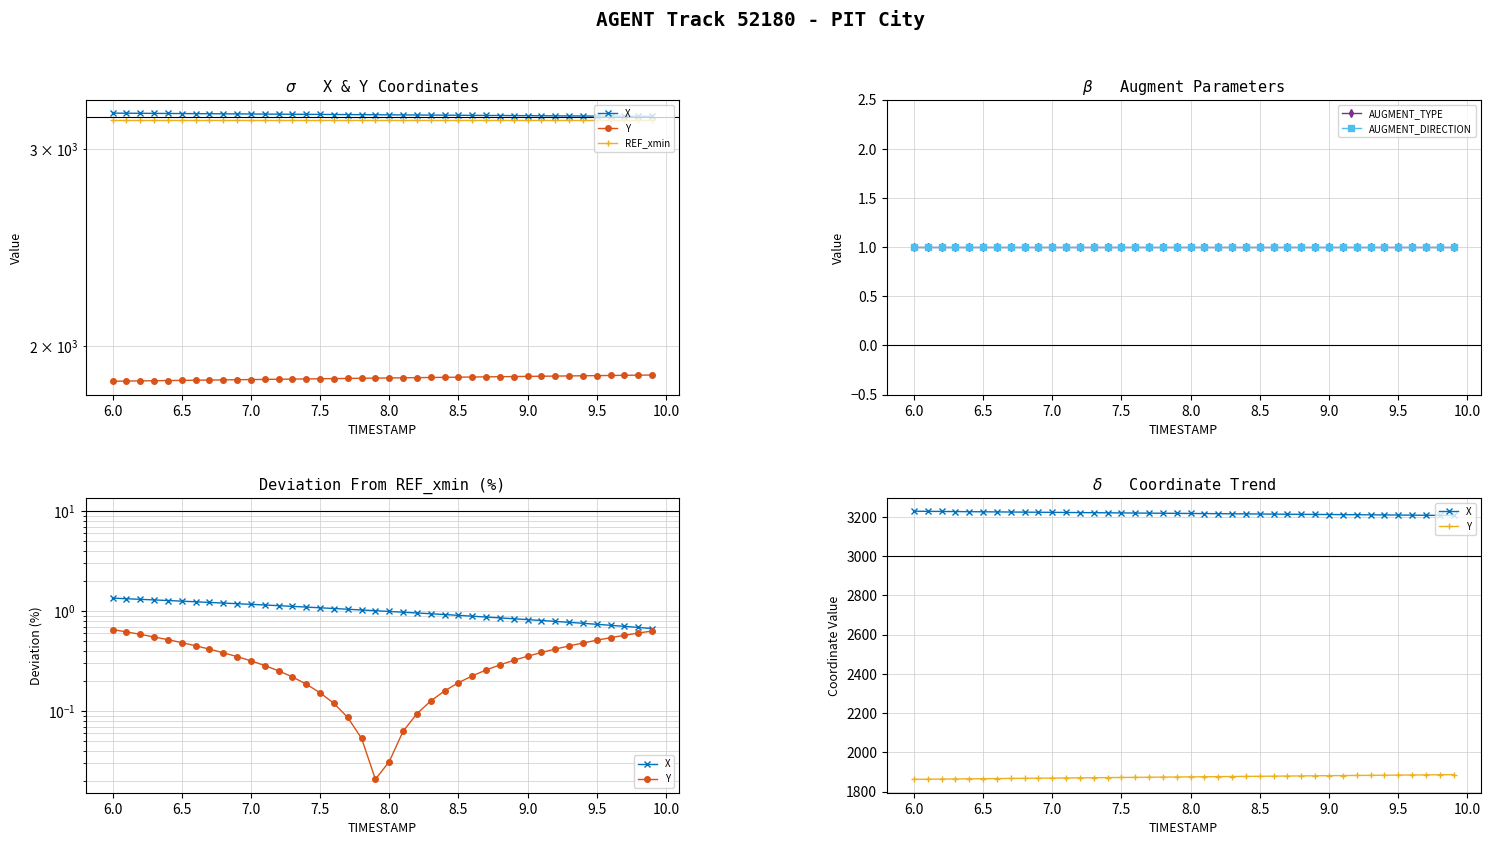

Reading right to left, extract all data points from this chart.

X: 3206.4	3206.9	3207.5	3208.0	3208.6	3209.1	3209.7	3210.2	3210.7	3211.3	3211.8	3212.3	3212.9	3213.4	3214.0	3214.5	3215.1	3215.6	3216.2	3216.7	3217.2	3217.8	3218.3	3218.9	3219.5	3220.1	3220.6	3221.2	3221.8	3222.3	3222.9	3223.4	3224.0	3224.6	3225.2	3225.8	3226.3	3226.9	3227.5	3228.1
Y: 1886.0	1885.5	1884.9	1884.3	1883.8	1883.2	1882.6	1882.0	1881.4	1880.8	1880.2	1879.6	1879.0	1878.4	1877.8	1877.2	1876.5	1875.9	1875.3	1874.8	1874.2	1873.5	1872.9	1872.3	1871.7	1871.0	1870.4	1869.8	1869.2	1868.6	1868.0	1867.3	1866.7	1866.1	1865.5	1864.8	1864.2	1863.5	1862.9	1862.3
REF_xmin: 3185.1	3185.1	3185.1	3185.1	3185.1	3185.1	3185.1	3185.1	3185.1	3185.1	3185.1	3185.1	3185.1	3185.1	3185.1	3185.1	3185.1	3185.1	3185.1	3185.1	3185.1	3185.1	3185.1	3185.1	3185.1	3185.1	3185.1	3185.1	3185.1	3185.1	3185.1	3185.1	3185.1	3185.1	3185.1	3185.1	3185.1	3185.1	3185.1	3185.1
AUGMENT_TYPE: 1.0	1.0	1.0	1.0	1.0	1.0	1.0	1.0	1.0	1.0	1.0	1.0	1.0	1.0	1.0	1.0	1.0	1.0	1.0	1.0	1.0	1.0	1.0	1.0	1.0	1.0	1.0	1.0	1.0	1.0	1.0	1.0	1.0	1.0	1.0	1.0	1.0	1.0	1.0	1.0
AUGMENT_DIRECTION: 1.0	1.0	1.0	1.0	1.0	1.0	1.0	1.0	1.0	1.0	1.0	1.0	1.0	1.0	1.0	1.0	1.0	1.0	1.0	1.0	1.0	1.0	1.0	1.0	1.0	1.0	1.0	1.0	1.0	1.0	1.0	1.0	1.0	1.0	1.0	1.0	1.0	1.0	1.0	1.0